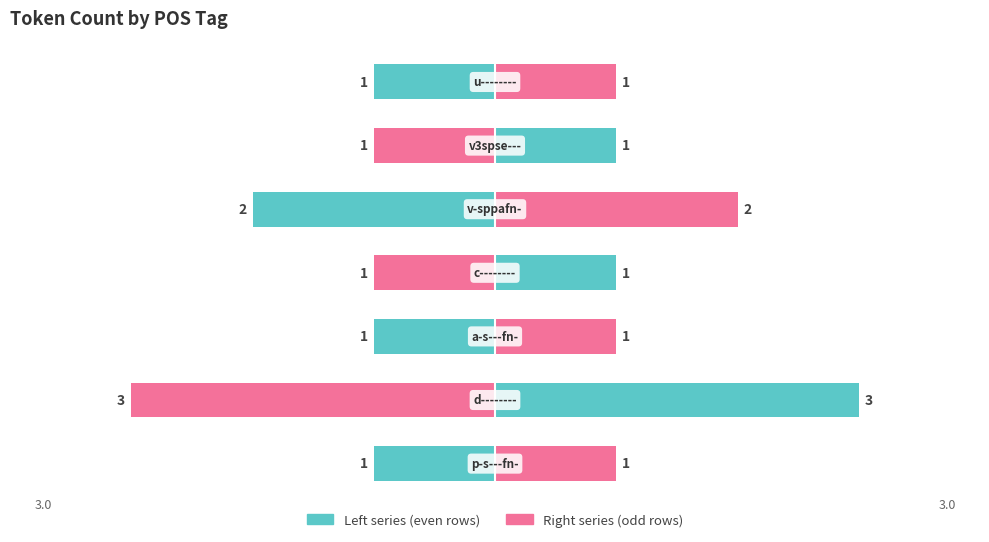

Which category has the lowest value across all series?

p-s---fn-